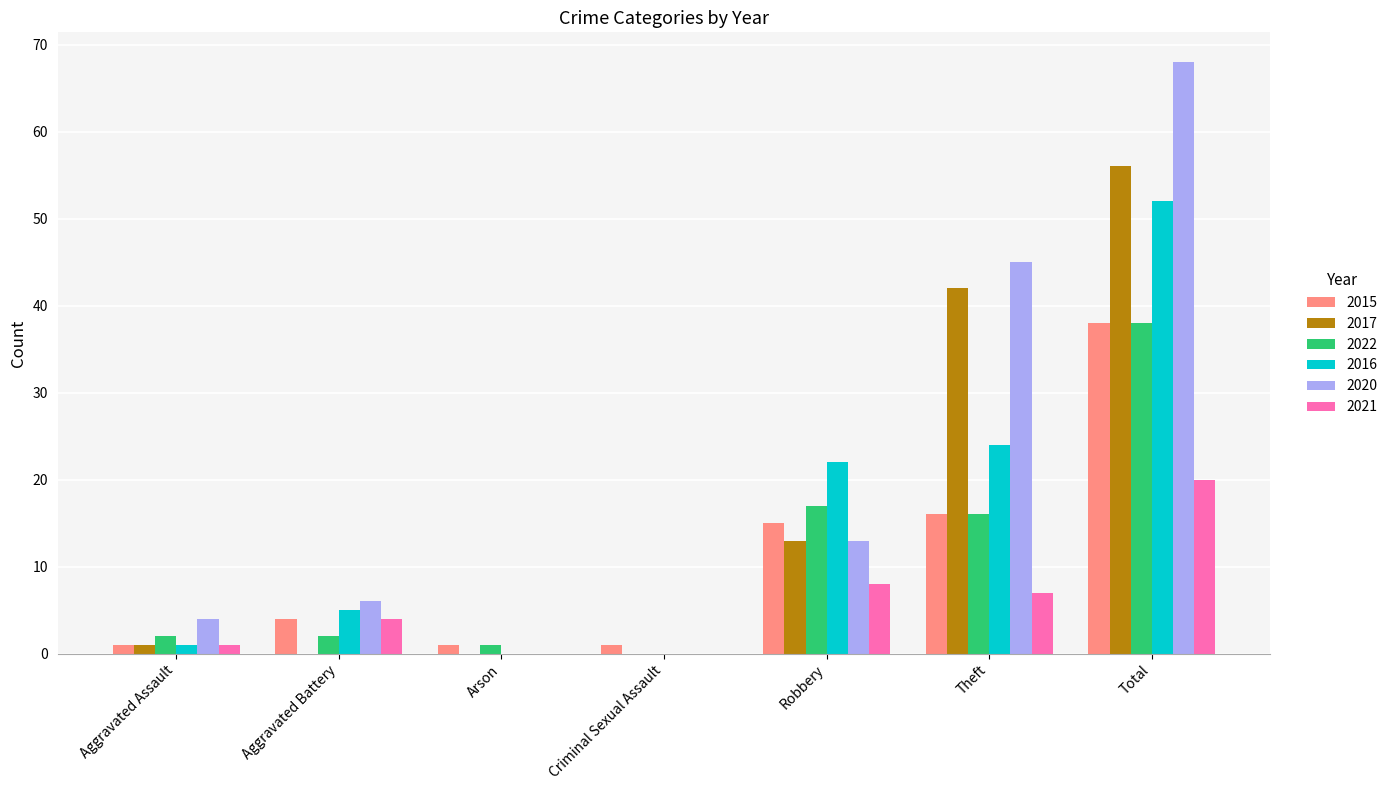

The 2020 series shows 116 at Total. True or false?

False